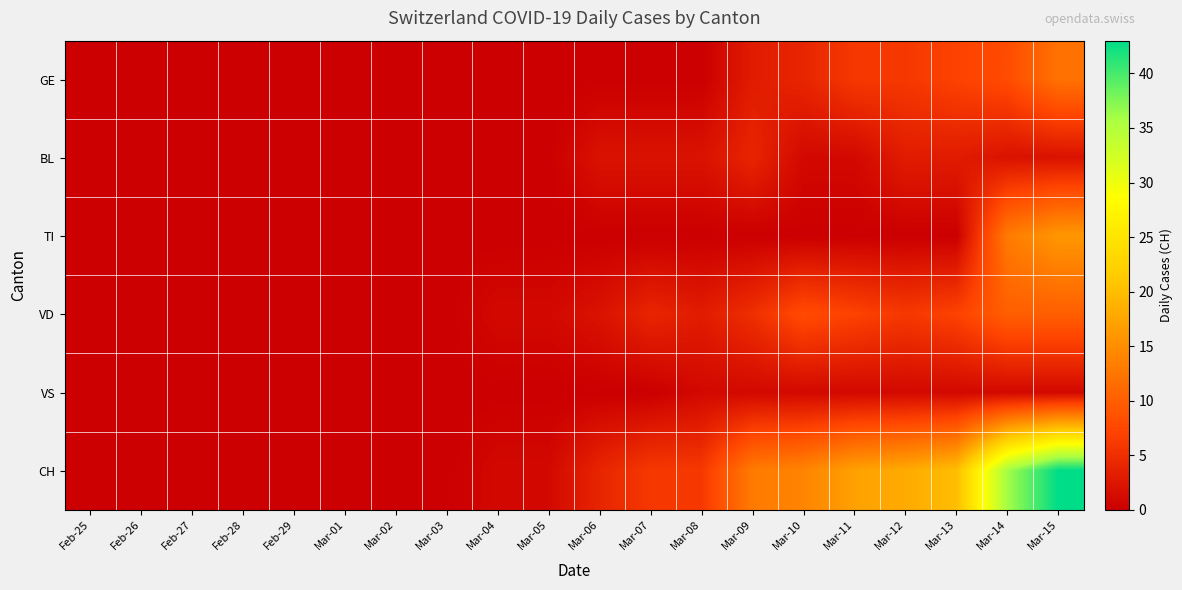

Reading right to left, extract all data points from this chart.

GE: Mar-15=12	Mar-14=8	Mar-13=7	Mar-12=6	Mar-11=6	Mar-10=4	Mar-09=3	Mar-08=0	Mar-07=0	Mar-06=0	Mar-05=0	Mar-04=0	Mar-03=0	Mar-02=0	Mar-01=0	Feb-29=0	Feb-28=0	Feb-27=0	Feb-26=0	Feb-25=0
BL: Mar-15=2	Mar-14=2	Mar-13=3	Mar-12=3	Mar-11=1	Mar-10=1	Mar-09=4	Mar-08=2	Mar-07=2	Mar-06=2	Mar-05=0	Mar-04=0	Mar-03=0	Mar-02=0	Mar-01=0	Feb-29=0	Feb-28=0	Feb-27=0	Feb-26=0	Feb-25=0
TI: Mar-15=16	Mar-14=13	Mar-13=0	Mar-12=0	Mar-11=0	Mar-10=0	Mar-09=0	Mar-08=0	Mar-07=0	Mar-06=0	Mar-05=0	Mar-04=0	Mar-03=0	Mar-02=0	Mar-01=0	Feb-29=0	Feb-28=0	Feb-27=0	Feb-26=0	Feb-25=0
VD: Mar-15=10	Mar-14=10	Mar-13=7	Mar-12=6	Mar-11=7	Mar-10=8	Mar-09=5	Mar-08=3	Mar-07=4	Mar-06=2	Mar-05=1	Mar-04=1	Mar-03=0	Mar-02=0	Mar-01=0	Feb-29=0	Feb-28=0	Feb-27=0	Feb-26=0	Feb-25=0
VS: Mar-15=1	Mar-14=1	Mar-13=1	Mar-12=1	Mar-11=1	Mar-10=1	Mar-09=1	Mar-08=1	Mar-07=0	Mar-06=0	Mar-05=0	Mar-04=0	Mar-03=0	Mar-02=0	Mar-01=0	Feb-29=0	Feb-28=0	Feb-27=0	Feb-26=0	Feb-25=0
CH: Mar-15=43	Mar-14=36	Mar-13=20	Mar-12=18	Mar-11=17	Mar-10=14	Mar-09=13	Mar-08=6	Mar-07=6	Mar-06=4	Mar-05=1	Mar-04=1	Mar-03=0	Mar-02=0	Mar-01=0	Feb-29=0	Feb-28=0	Feb-27=0	Feb-26=0	Feb-25=0